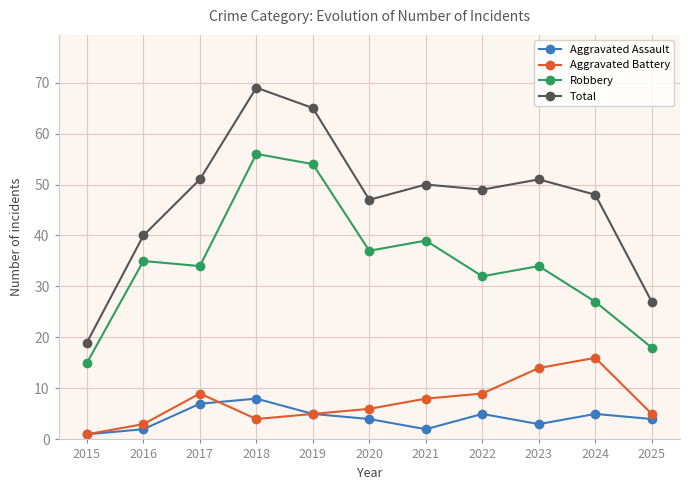

Where is Aggravated Battery nearest to the value 8?

2021